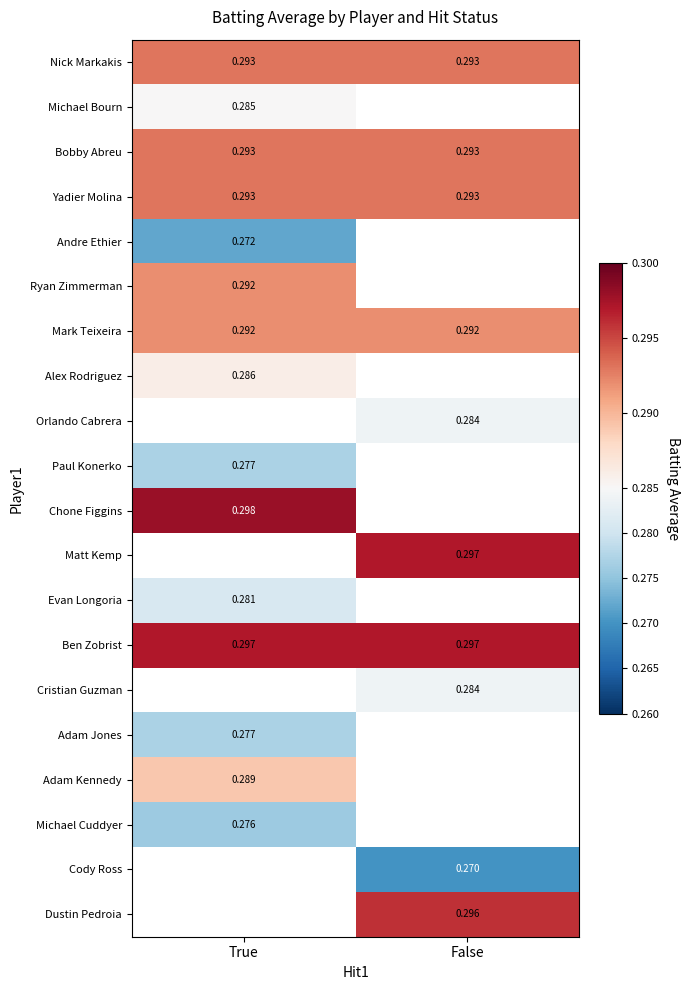

Between False and True, which is larger?

False